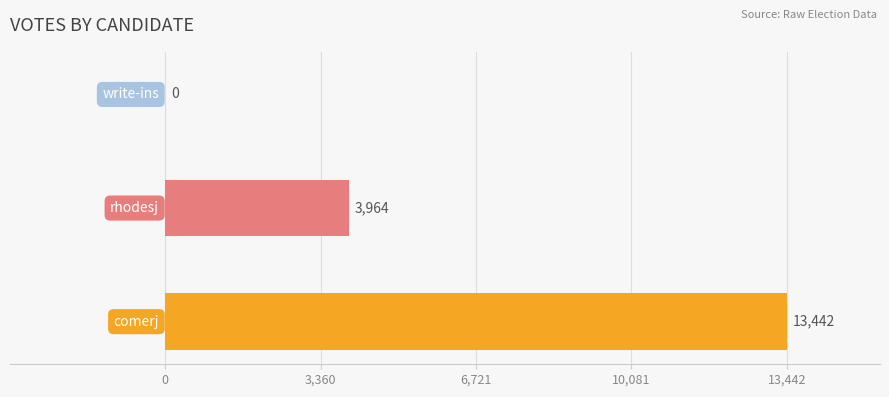

What is the maximum value shown in the chart?

13442